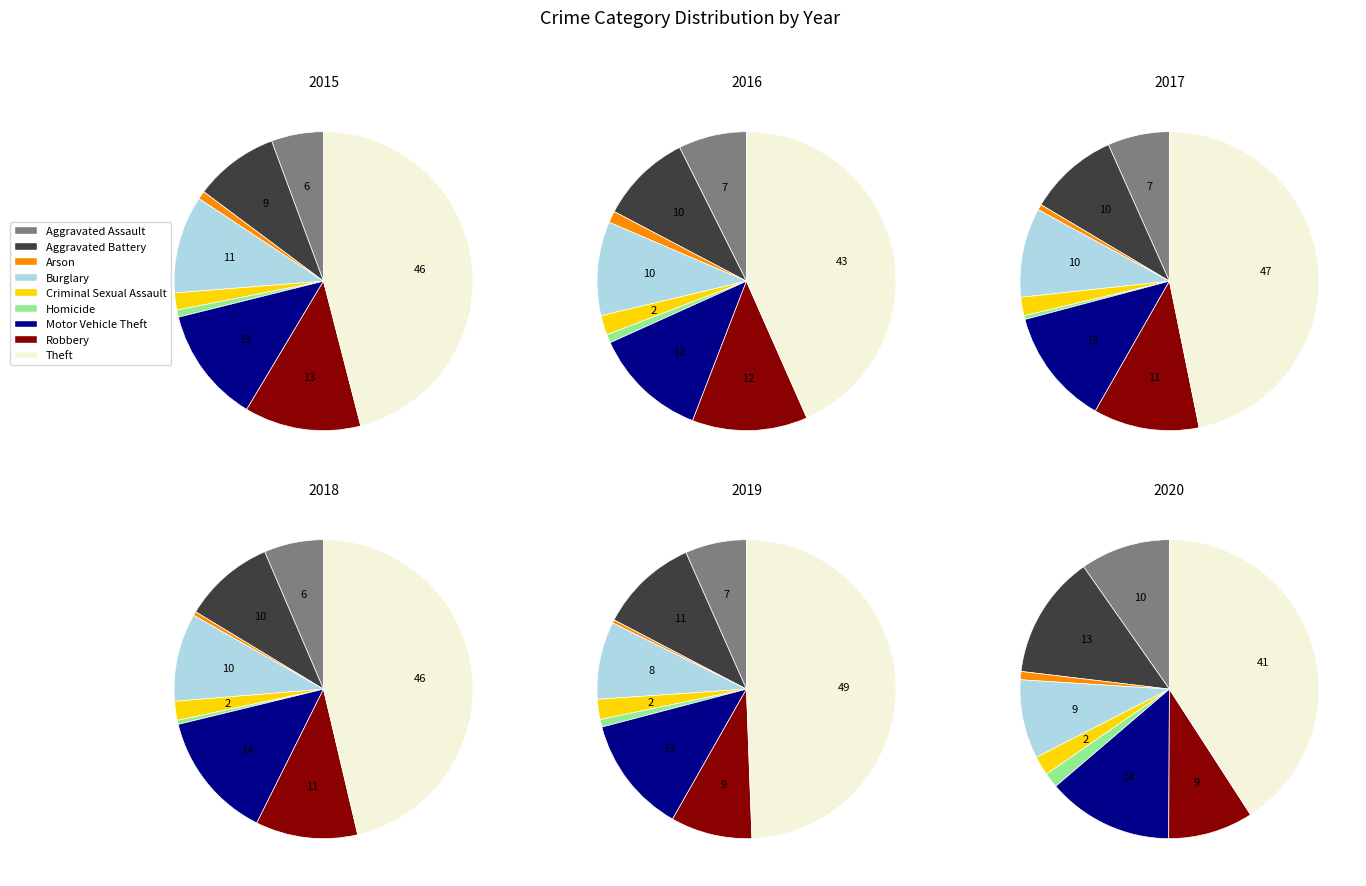

To the nearest percent, what is the difference between the largest and smallest slice percentages?

42%